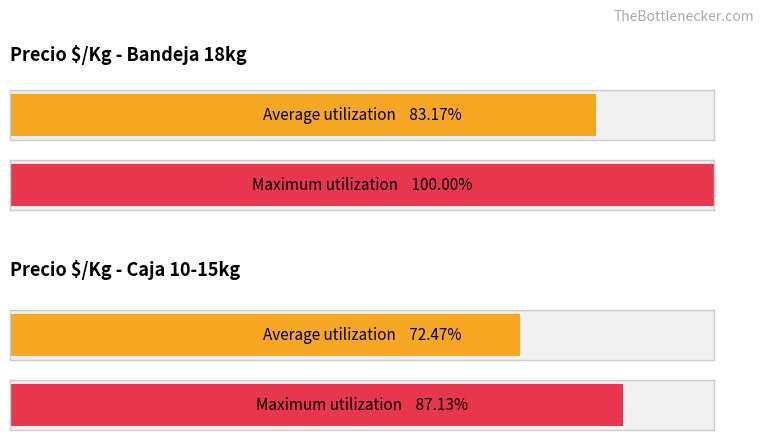

How many bars are there in each group?

2